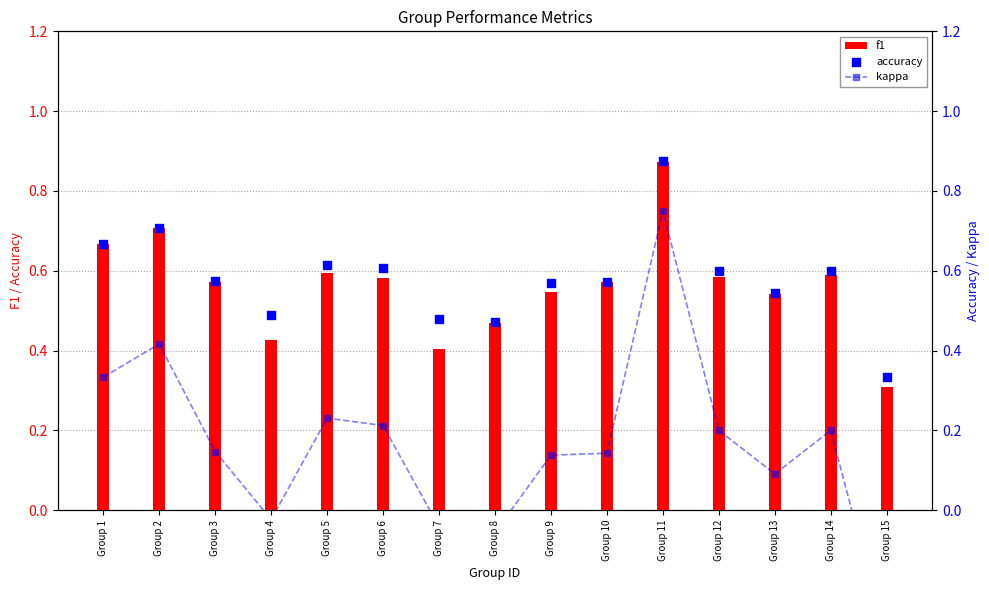

Is the value of f1 at Group 4 greater than the value of kappa at Group 10?

Yes